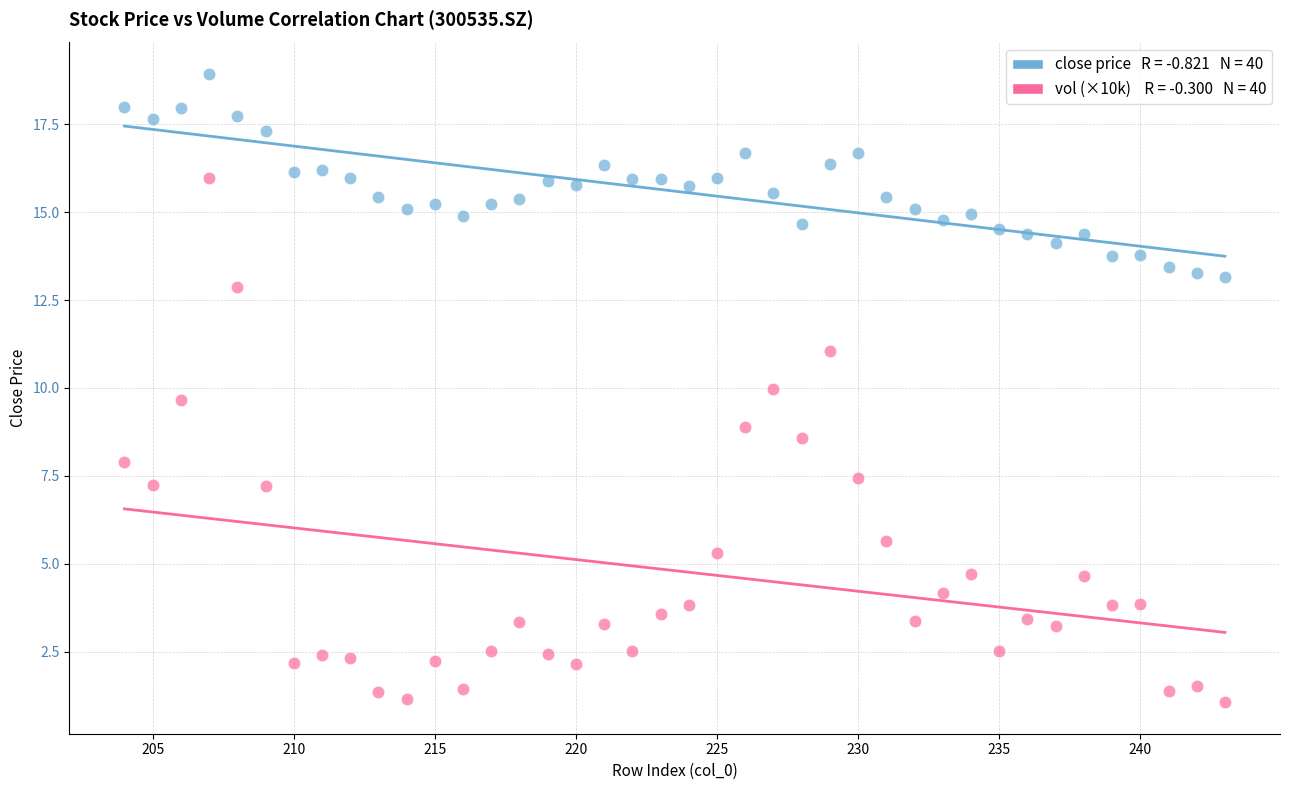

Across all data points, what is the range of X values (max minus min)?

39.0